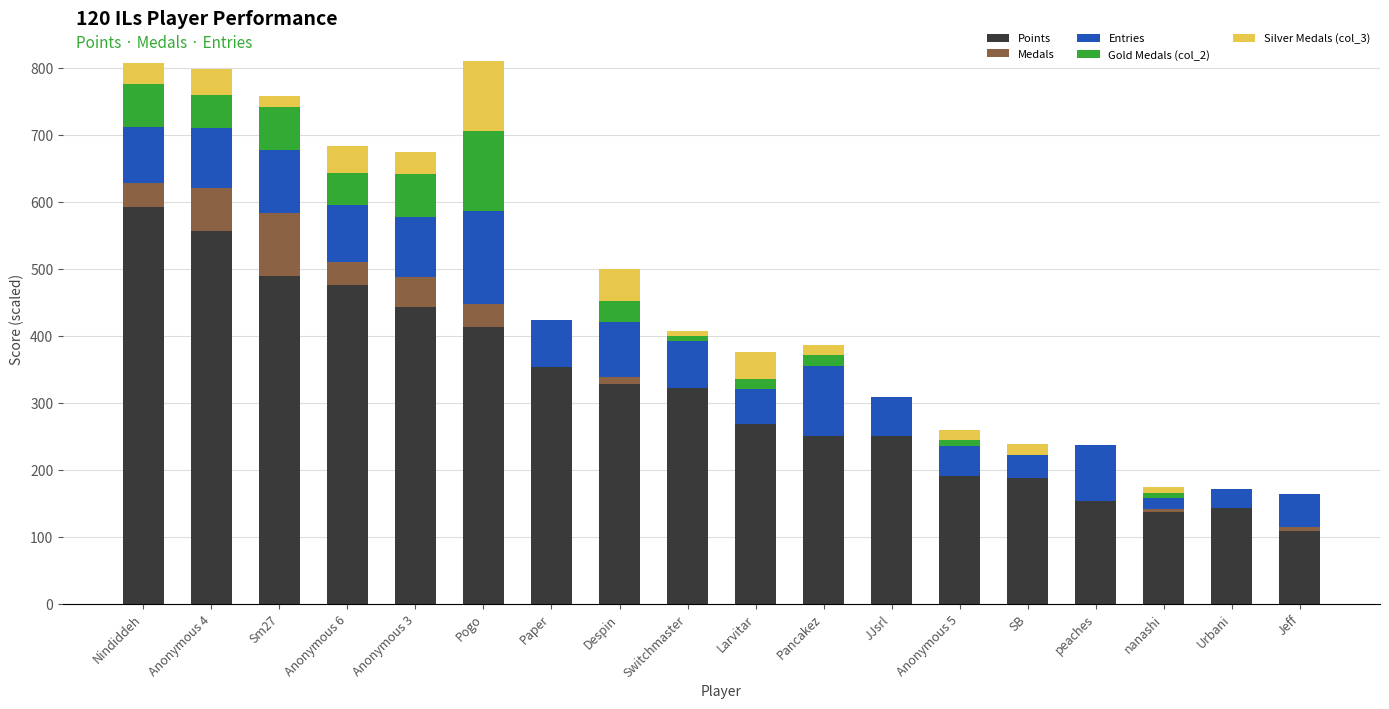

Which category has the highest value in the Points series?

Nindiddeh